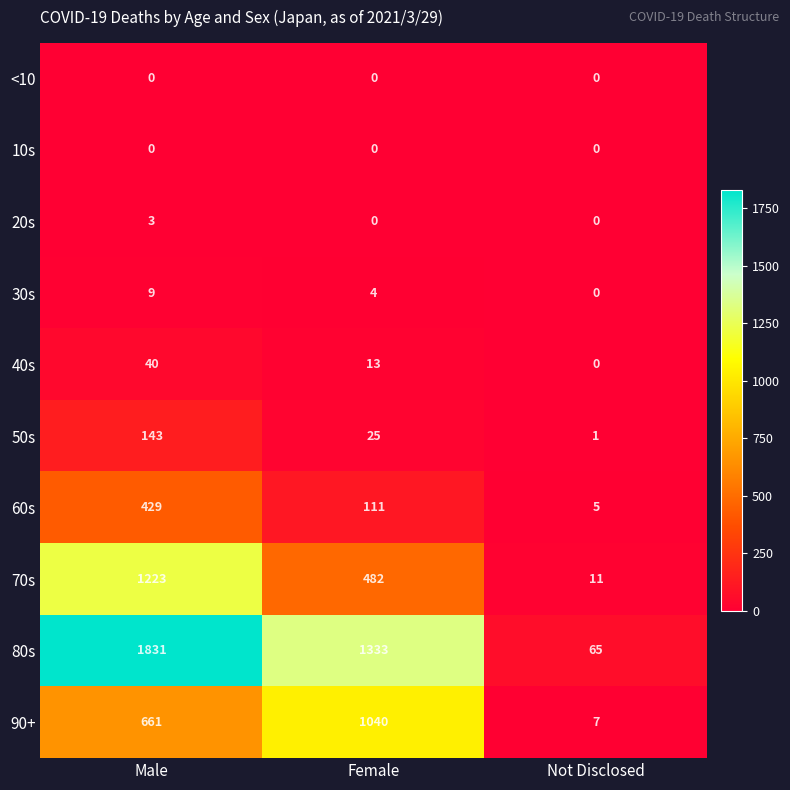

Where is 40s nearest to the value 20?

Female